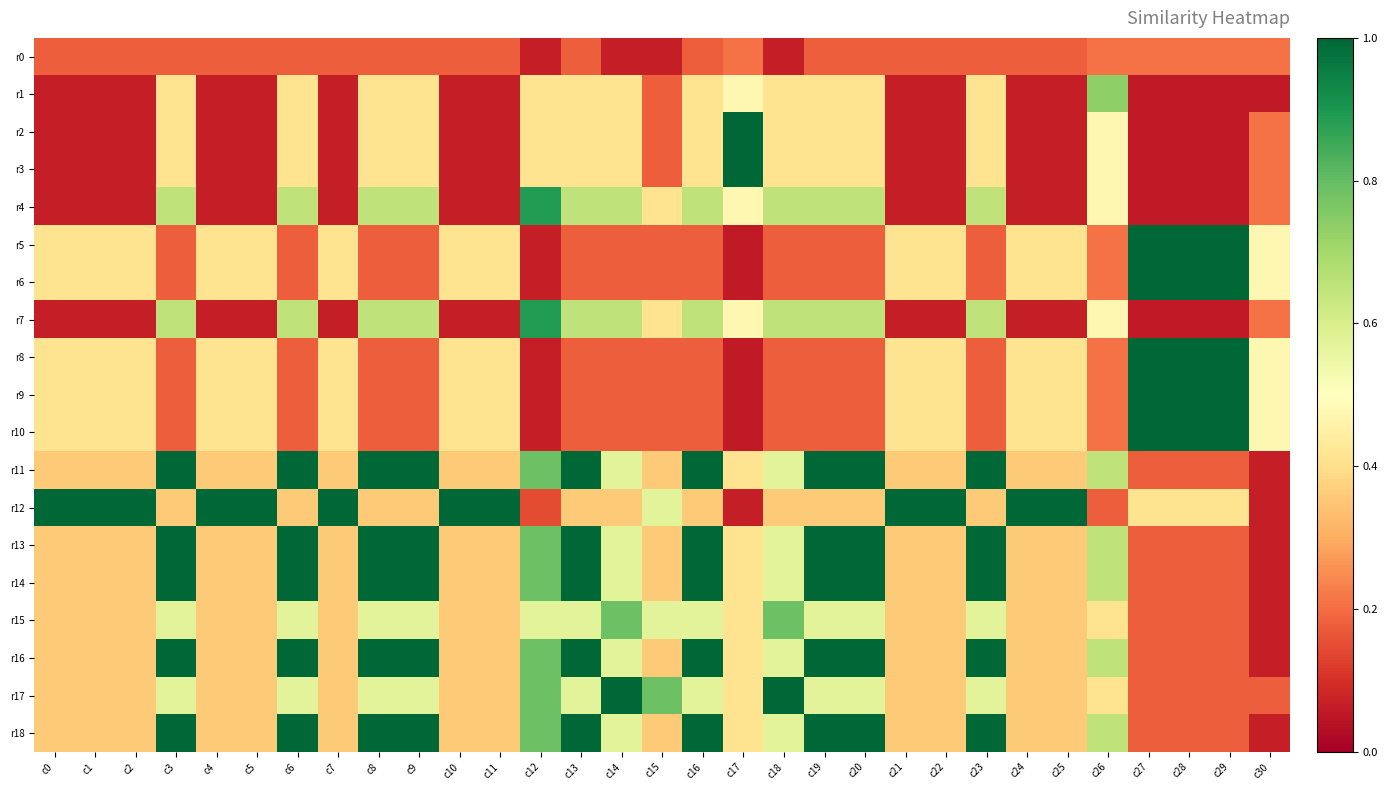

Reading left to right, what are all the values shown in this chart?

r0: c0=0.2	c1=0.2	c2=0.2	c3=0.2	c4=0.2	c5=0.2	c6=0.2	c7=0.2	c8=0.2	c9=0.2	c10=0.2	c11=0.2	c12=0.1	c13=0.2	c14=0.1	c15=0.1	c16=0.2	c17=0.2	c18=0.1	c19=0.2	c20=0.2	c21=0.2	c22=0.2	c23=0.2	c24=0.2	c25=0.2	c26=0.2	c27=0.2	c28=0.2	c29=0.2	c30=0.2
r1: c0=0.1	c1=0.1	c2=0.1	c3=0.4	c4=0.1	c5=0.1	c6=0.4	c7=0.1	c8=0.4	c9=0.4	c10=0.1	c11=0.1	c12=0.4	c13=0.4	c14=0.4	c15=0.2	c16=0.4	c17=0.5	c18=0.4	c19=0.4	c20=0.4	c21=0.1	c22=0.1	c23=0.4	c24=0.1	c25=0.1	c26=0.7	c27=0.1	c28=0.1	c29=0.1	c30=0.1
r2: c0=0.1	c1=0.1	c2=0.1	c3=0.4	c4=0.1	c5=0.1	c6=0.4	c7=0.1	c8=0.4	c9=0.4	c10=0.1	c11=0.1	c12=0.4	c13=0.4	c14=0.4	c15=0.2	c16=0.4	c17=1.0	c18=0.4	c19=0.4	c20=0.4	c21=0.1	c22=0.1	c23=0.4	c24=0.1	c25=0.1	c26=0.5	c27=0.1	c28=0.1	c29=0.1	c30=0.2
r3: c0=0.1	c1=0.1	c2=0.1	c3=0.4	c4=0.1	c5=0.1	c6=0.4	c7=0.1	c8=0.4	c9=0.4	c10=0.1	c11=0.1	c12=0.4	c13=0.4	c14=0.4	c15=0.2	c16=0.4	c17=1.0	c18=0.4	c19=0.4	c20=0.4	c21=0.1	c22=0.1	c23=0.4	c24=0.1	c25=0.1	c26=0.5	c27=0.1	c28=0.1	c29=0.1	c30=0.2
r4: c0=0.1	c1=0.1	c2=0.1	c3=0.7	c4=0.1	c5=0.1	c6=0.7	c7=0.1	c8=0.7	c9=0.7	c10=0.1	c11=0.1	c12=0.9	c13=0.7	c14=0.7	c15=0.4	c16=0.7	c17=0.5	c18=0.7	c19=0.7	c20=0.7	c21=0.1	c22=0.1	c23=0.7	c24=0.1	c25=0.1	c26=0.5	c27=0.1	c28=0.1	c29=0.1	c30=0.2
r5: c0=0.4	c1=0.4	c2=0.4	c3=0.2	c4=0.4	c5=0.4	c6=0.2	c7=0.4	c8=0.2	c9=0.2	c10=0.4	c11=0.4	c12=0.1	c13=0.2	c14=0.2	c15=0.2	c16=0.2	c17=0.1	c18=0.2	c19=0.2	c20=0.2	c21=0.4	c22=0.4	c23=0.2	c24=0.4	c25=0.4	c26=0.2	c27=1.0	c28=1.0	c29=1.0	c30=0.5
r6: c0=0.4	c1=0.4	c2=0.4	c3=0.2	c4=0.4	c5=0.4	c6=0.2	c7=0.4	c8=0.2	c9=0.2	c10=0.4	c11=0.4	c12=0.1	c13=0.2	c14=0.2	c15=0.2	c16=0.2	c17=0.1	c18=0.2	c19=0.2	c20=0.2	c21=0.4	c22=0.4	c23=0.2	c24=0.4	c25=0.4	c26=0.2	c27=1.0	c28=1.0	c29=1.0	c30=0.5
r7: c0=0.1	c1=0.1	c2=0.1	c3=0.7	c4=0.1	c5=0.1	c6=0.7	c7=0.1	c8=0.7	c9=0.7	c10=0.1	c11=0.1	c12=0.9	c13=0.7	c14=0.7	c15=0.4	c16=0.7	c17=0.5	c18=0.7	c19=0.7	c20=0.7	c21=0.1	c22=0.1	c23=0.7	c24=0.1	c25=0.1	c26=0.5	c27=0.1	c28=0.1	c29=0.1	c30=0.2
r8: c0=0.4	c1=0.4	c2=0.4	c3=0.2	c4=0.4	c5=0.4	c6=0.2	c7=0.4	c8=0.2	c9=0.2	c10=0.4	c11=0.4	c12=0.1	c13=0.2	c14=0.2	c15=0.2	c16=0.2	c17=0.1	c18=0.2	c19=0.2	c20=0.2	c21=0.4	c22=0.4	c23=0.2	c24=0.4	c25=0.4	c26=0.2	c27=1.0	c28=1.0	c29=1.0	c30=0.5
r9: c0=0.4	c1=0.4	c2=0.4	c3=0.2	c4=0.4	c5=0.4	c6=0.2	c7=0.4	c8=0.2	c9=0.2	c10=0.4	c11=0.4	c12=0.1	c13=0.2	c14=0.2	c15=0.2	c16=0.2	c17=0.1	c18=0.2	c19=0.2	c20=0.2	c21=0.4	c22=0.4	c23=0.2	c24=0.4	c25=0.4	c26=0.2	c27=1.0	c28=1.0	c29=1.0	c30=0.5
r10: c0=0.4	c1=0.4	c2=0.4	c3=0.2	c4=0.4	c5=0.4	c6=0.2	c7=0.4	c8=0.2	c9=0.2	c10=0.4	c11=0.4	c12=0.1	c13=0.2	c14=0.2	c15=0.2	c16=0.2	c17=0.1	c18=0.2	c19=0.2	c20=0.2	c21=0.4	c22=0.4	c23=0.2	c24=0.4	c25=0.4	c26=0.2	c27=1.0	c28=1.0	c29=1.0	c30=0.5
r11: c0=0.4	c1=0.4	c2=0.4	c3=1.0	c4=0.4	c5=0.4	c6=1.0	c7=0.4	c8=1.0	c9=1.0	c10=0.4	c11=0.4	c12=0.8	c13=1.0	c14=0.6	c15=0.4	c16=1.0	c17=0.4	c18=0.6	c19=1.0	c20=1.0	c21=0.4	c22=0.4	c23=1.0	c24=0.4	c25=0.4	c26=0.7	c27=0.2	c28=0.2	c29=0.2	c30=0.1
r12: c0=1.0	c1=1.0	c2=1.0	c3=0.4	c4=1.0	c5=1.0	c6=0.4	c7=1.0	c8=0.4	c9=0.4	c10=1.0	c11=1.0	c12=0.1	c13=0.4	c14=0.4	c15=0.6	c16=0.4	c17=0.1	c18=0.4	c19=0.4	c20=0.4	c21=1.0	c22=1.0	c23=0.4	c24=1.0	c25=1.0	c26=0.2	c27=0.4	c28=0.4	c29=0.4	c30=0.1
r13: c0=0.4	c1=0.4	c2=0.4	c3=1.0	c4=0.4	c5=0.4	c6=1.0	c7=0.4	c8=1.0	c9=1.0	c10=0.4	c11=0.4	c12=0.8	c13=1.0	c14=0.6	c15=0.4	c16=1.0	c17=0.4	c18=0.6	c19=1.0	c20=1.0	c21=0.4	c22=0.4	c23=1.0	c24=0.4	c25=0.4	c26=0.7	c27=0.2	c28=0.2	c29=0.2	c30=0.1
r14: c0=0.4	c1=0.4	c2=0.4	c3=1.0	c4=0.4	c5=0.4	c6=1.0	c7=0.4	c8=1.0	c9=1.0	c10=0.4	c11=0.4	c12=0.8	c13=1.0	c14=0.6	c15=0.4	c16=1.0	c17=0.4	c18=0.6	c19=1.0	c20=1.0	c21=0.4	c22=0.4	c23=1.0	c24=0.4	c25=0.4	c26=0.7	c27=0.2	c28=0.2	c29=0.2	c30=0.1
r15: c0=0.4	c1=0.4	c2=0.4	c3=0.6	c4=0.4	c5=0.4	c6=0.6	c7=0.4	c8=0.6	c9=0.6	c10=0.4	c11=0.4	c12=0.6	c13=0.6	c14=0.8	c15=0.6	c16=0.6	c17=0.4	c18=0.8	c19=0.6	c20=0.6	c21=0.4	c22=0.4	c23=0.6	c24=0.4	c25=0.4	c26=0.4	c27=0.2	c28=0.2	c29=0.2	c30=0.1
r16: c0=0.4	c1=0.4	c2=0.4	c3=1.0	c4=0.4	c5=0.4	c6=1.0	c7=0.4	c8=1.0	c9=1.0	c10=0.4	c11=0.4	c12=0.8	c13=1.0	c14=0.6	c15=0.4	c16=1.0	c17=0.4	c18=0.6	c19=1.0	c20=1.0	c21=0.4	c22=0.4	c23=1.0	c24=0.4	c25=0.4	c26=0.7	c27=0.2	c28=0.2	c29=0.2	c30=0.1
r17: c0=0.4	c1=0.4	c2=0.4	c3=0.6	c4=0.4	c5=0.4	c6=0.6	c7=0.4	c8=0.6	c9=0.6	c10=0.4	c11=0.4	c12=0.8	c13=0.6	c14=1.0	c15=0.8	c16=0.6	c17=0.4	c18=1.0	c19=0.6	c20=0.6	c21=0.4	c22=0.4	c23=0.6	c24=0.4	c25=0.4	c26=0.4	c27=0.2	c28=0.2	c29=0.2	c30=0.2
r18: c0=0.4	c1=0.4	c2=0.4	c3=1.0	c4=0.4	c5=0.4	c6=1.0	c7=0.4	c8=1.0	c9=1.0	c10=0.4	c11=0.4	c12=0.8	c13=1.0	c14=0.6	c15=0.4	c16=1.0	c17=0.4	c18=0.6	c19=1.0	c20=1.0	c21=0.4	c22=0.4	c23=1.0	c24=0.4	c25=0.4	c26=0.7	c27=0.2	c28=0.2	c29=0.2	c30=0.1